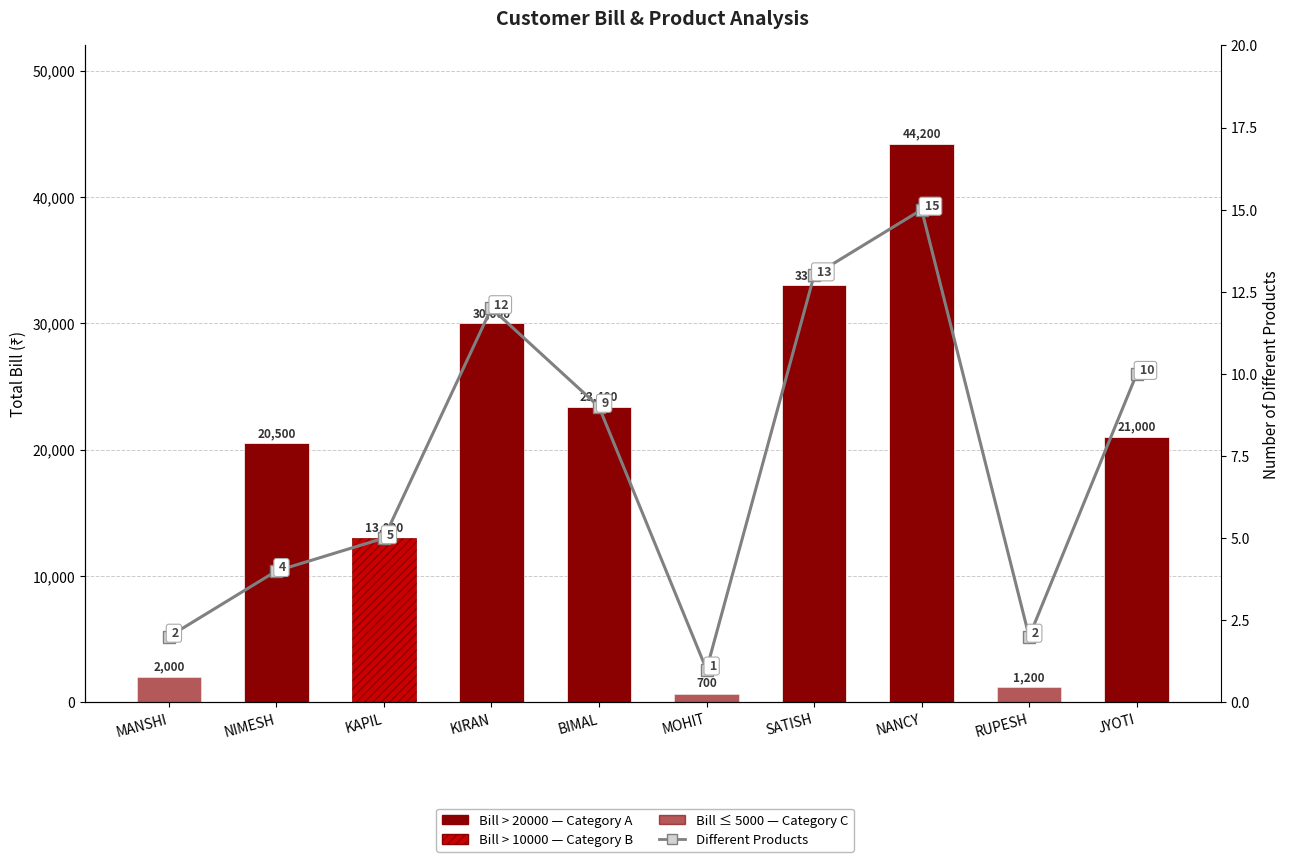

Reading left to right, extract all data points from this chart.

MANSHI=2	NIMESH=4	KAPIL=5	KIRAN=12	BIMAL=9	MOHIT=1	SATISH=13	NANCY=15	RUPESH=2	JYOTI=10